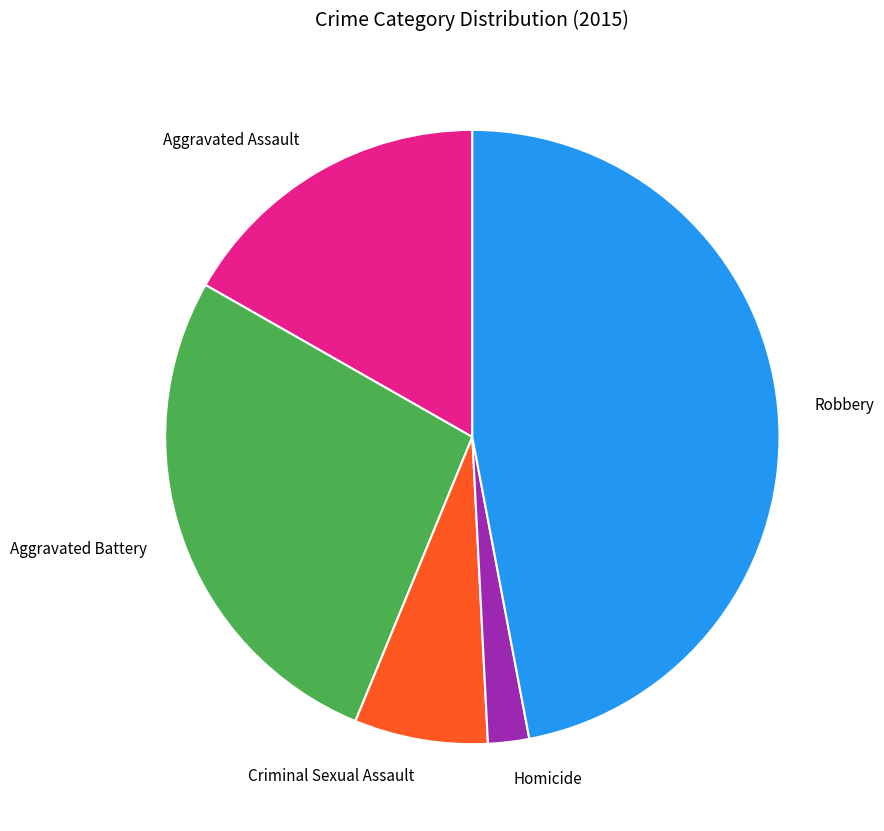

Rank the categories by value from lowest to highest.

Homicide, Criminal Sexual Assault, Aggravated Assault, Aggravated Battery, Robbery